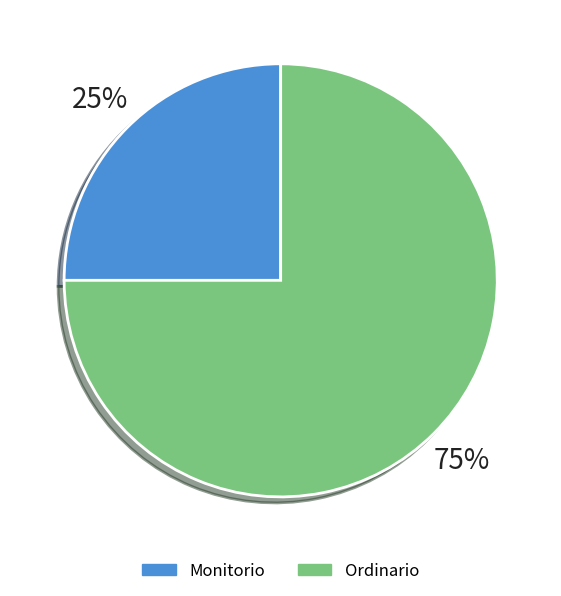

Which slice is the smallest?

Monitorio